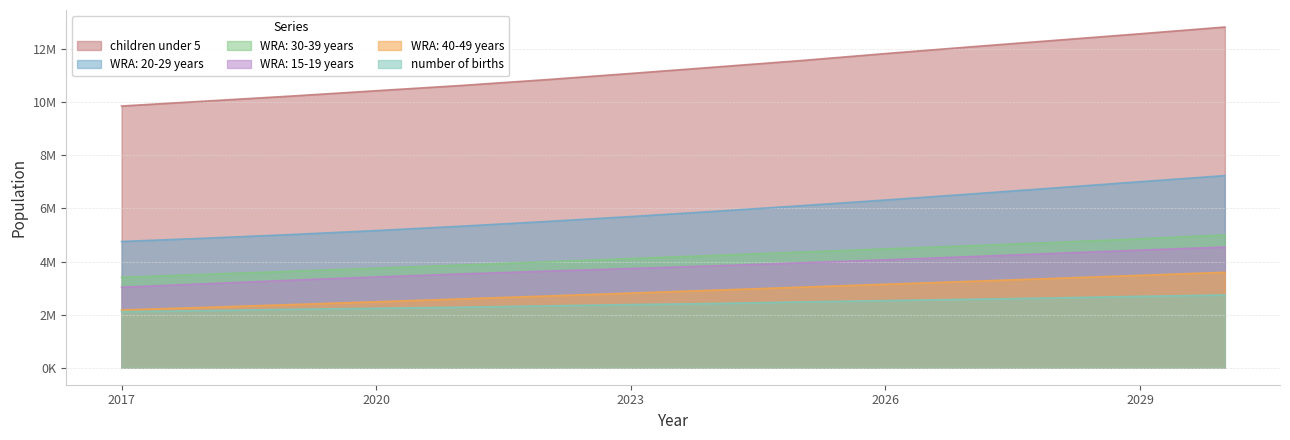

Is the value of children under 5 at 2030 greater than the value of WRA: 15-19 years at 2021?

Yes